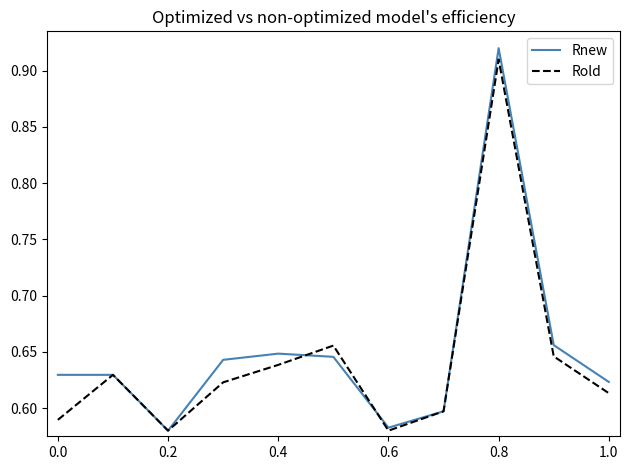

What are all the series names shown in the legend?

Rnew, Rold